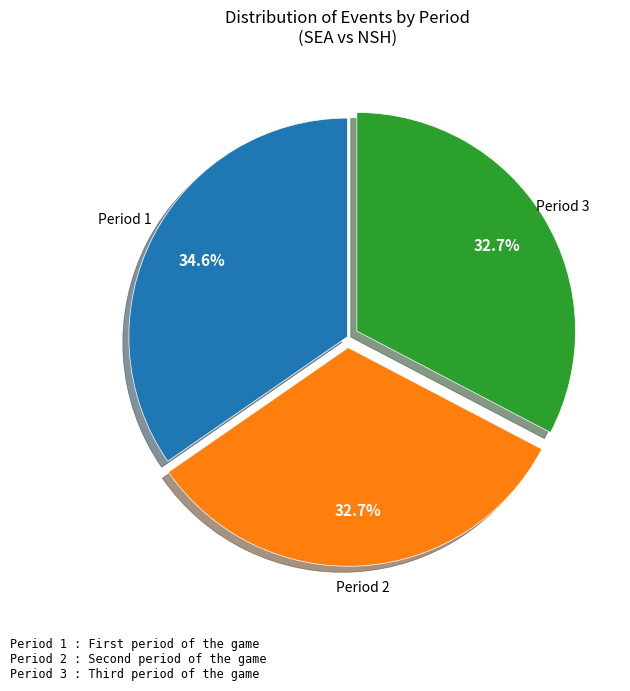

Is there any slice that represents more than half of the pie?

No